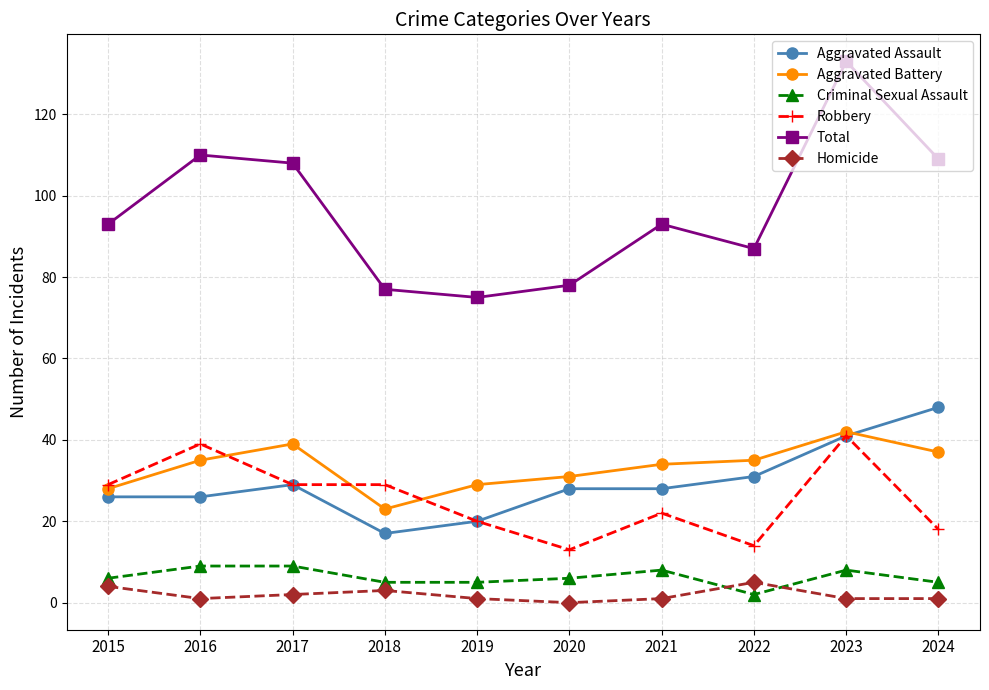

Is this an area chart (filled region under the line)?

No